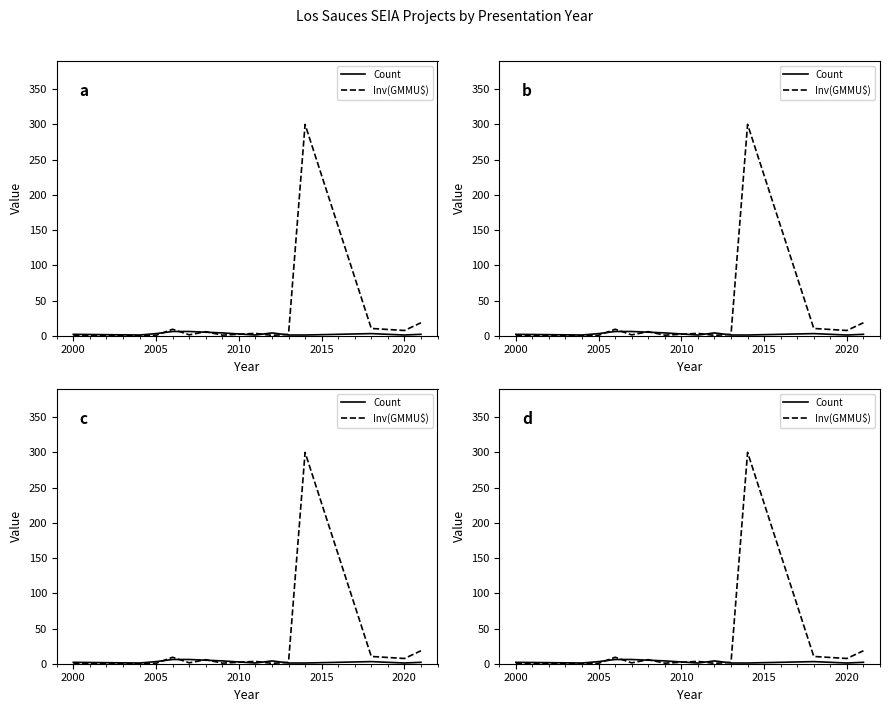

At which category does the chart reach its minimum across all series?

2000